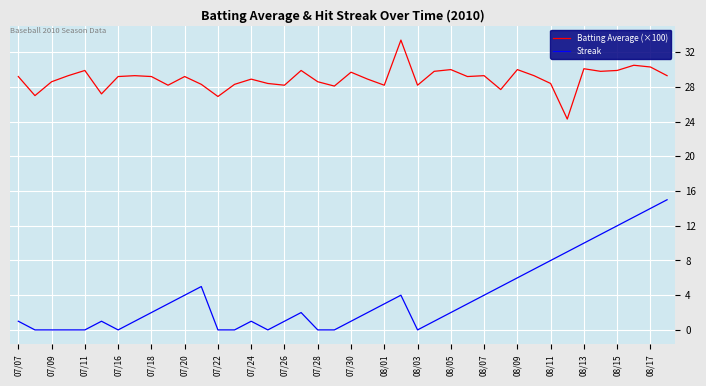

List the series in order of their overall mean, lowest first.

Streak, Batting Average (×100)